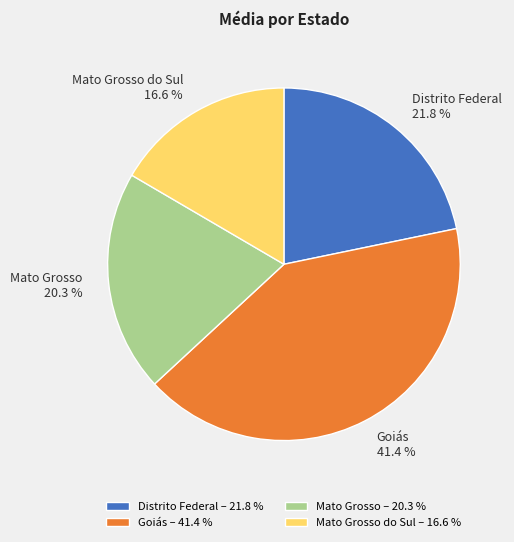

To the nearest percent, what is the difference between the largest and smallest slice percentages?

25%